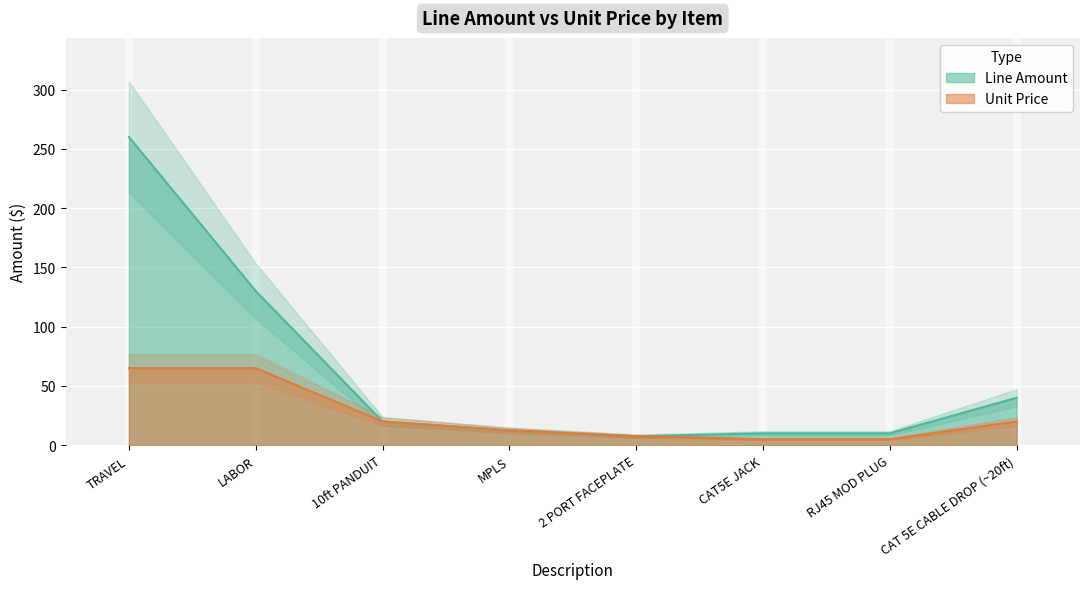

What is the label of the 5th point from the right?

MPLS